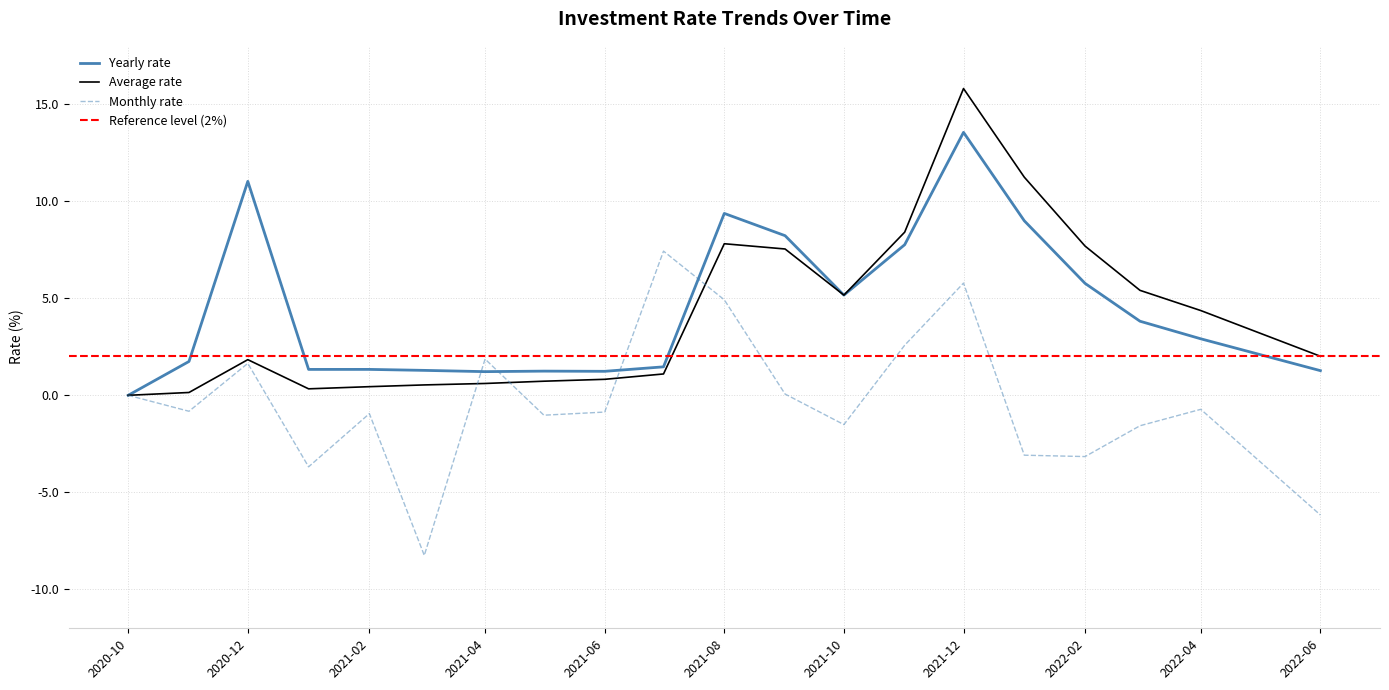

What is the greatest value displayed?

15.8